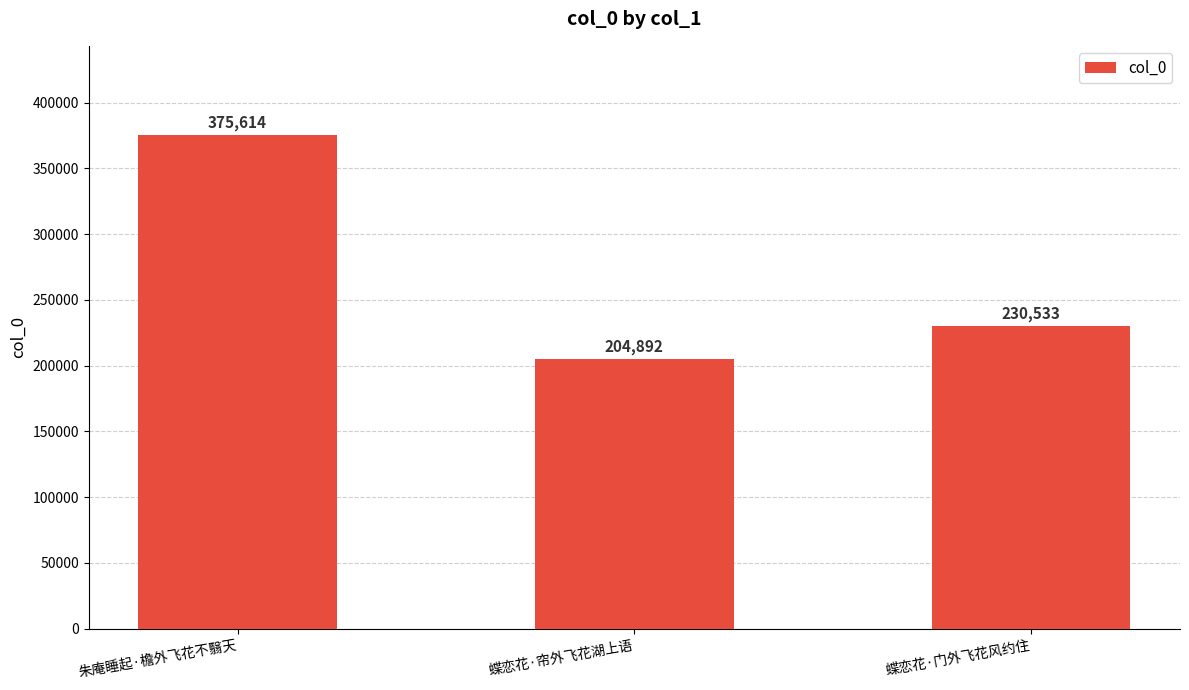

List the labels in order of value, largest first.

朱庵睡起·檐外飞花不翳天, 蝶恋花·门外飞花风约住, 蝶恋花·帘外飞花湖上语